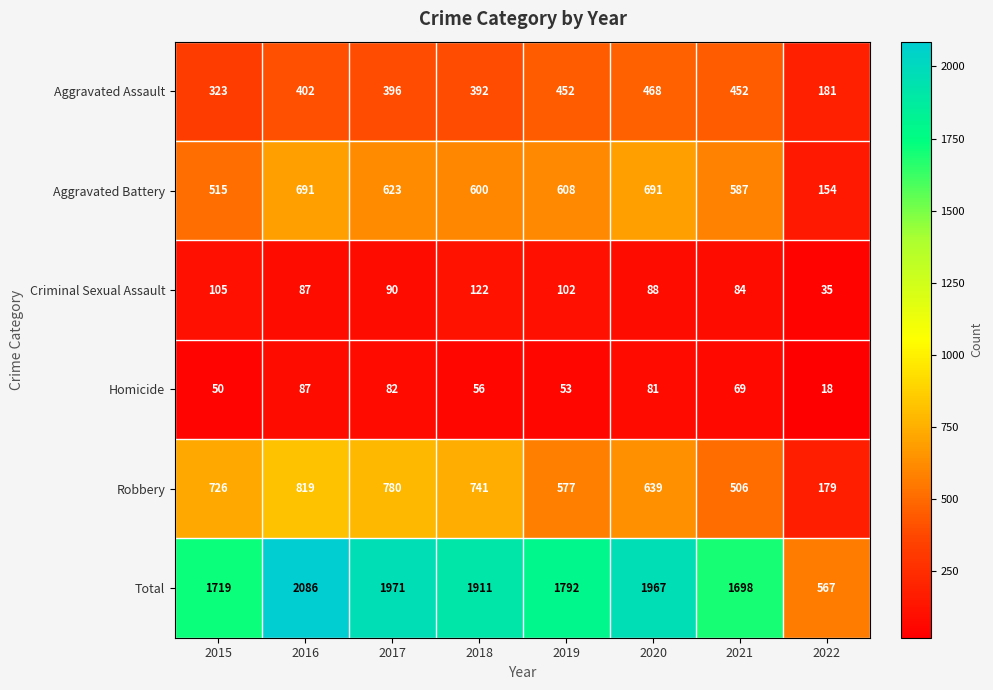

At which label is Aggravated Assault closest to 324?

2015